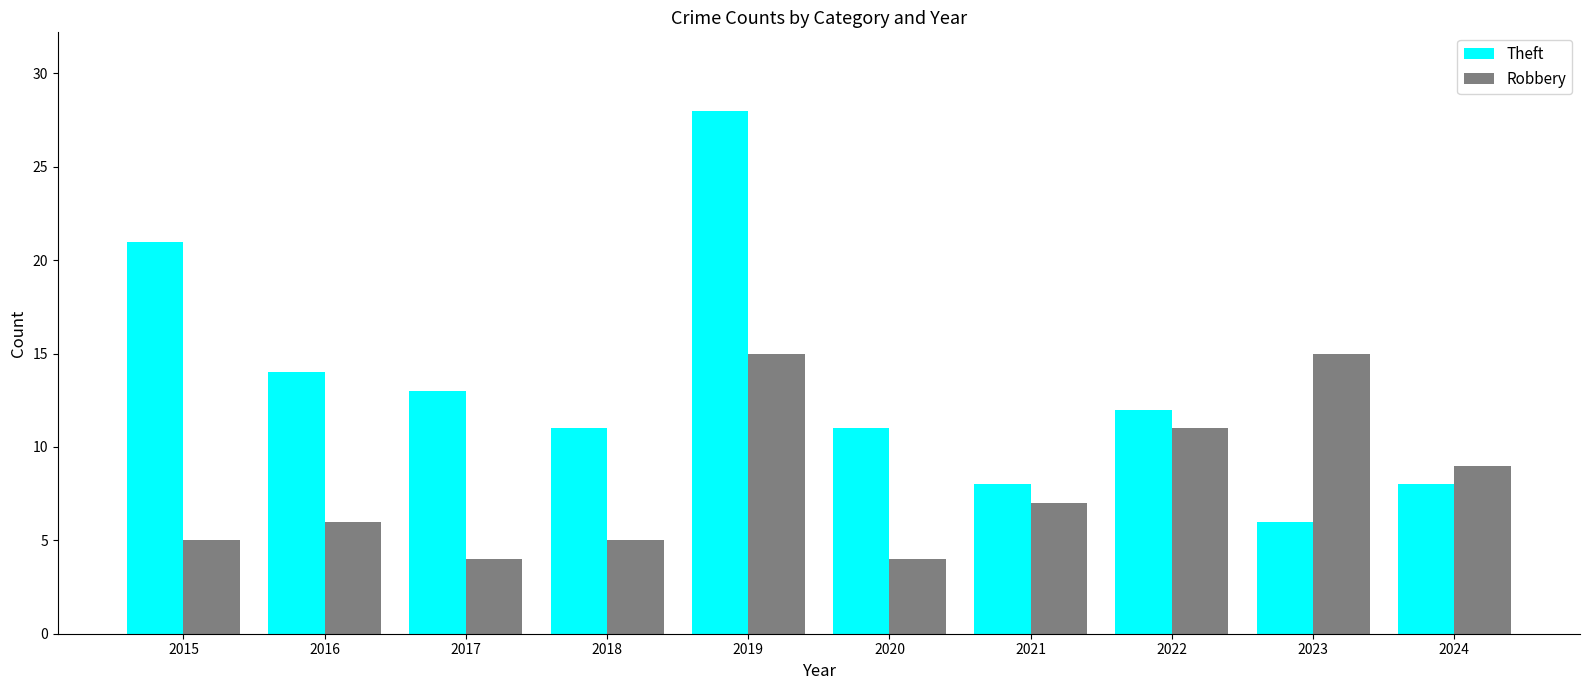

Count the number of data series in this chart.

2